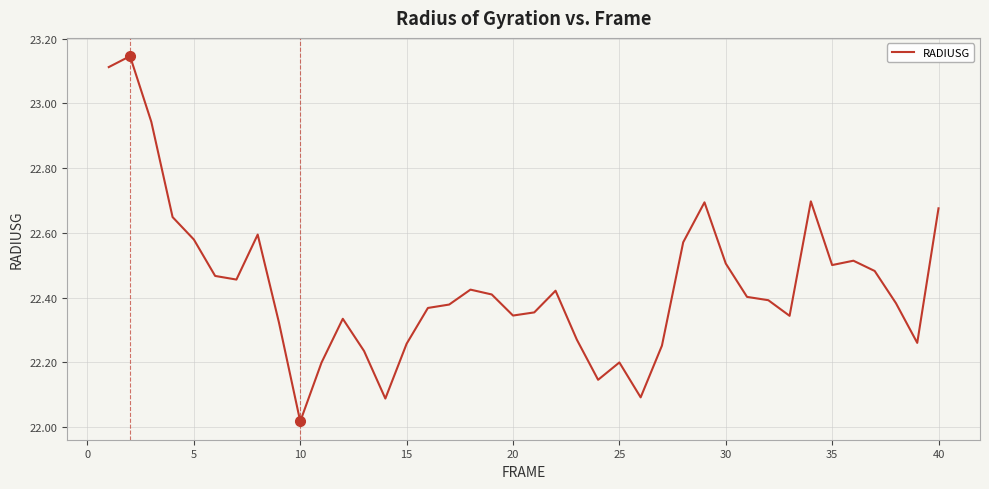

What is the difference between the maximum and minimum values?

1.1